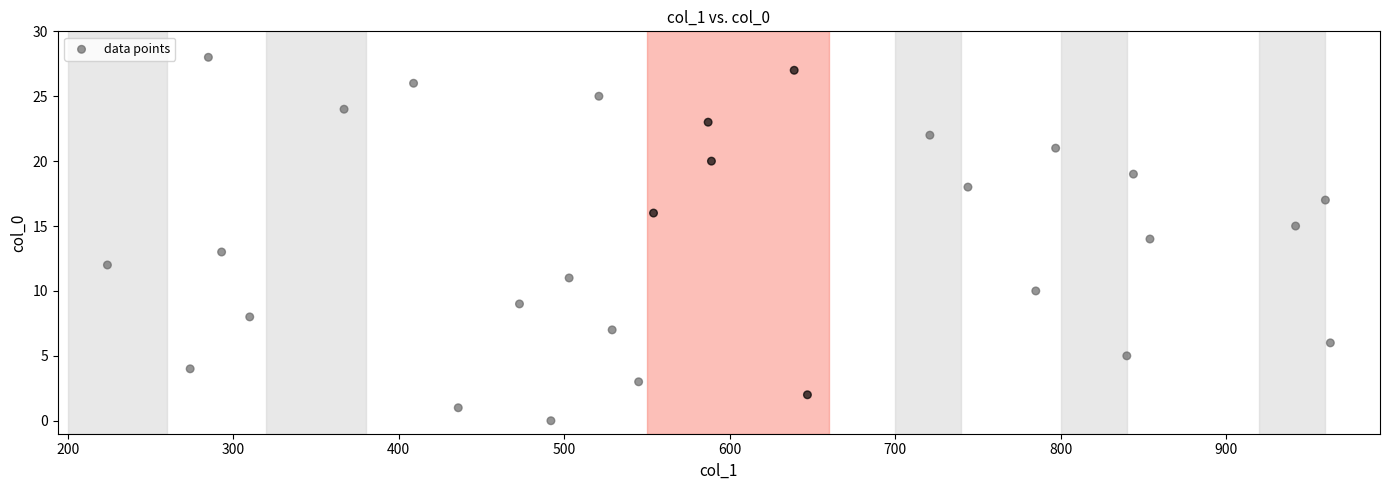

What is the range of X values (max minus min)?

739